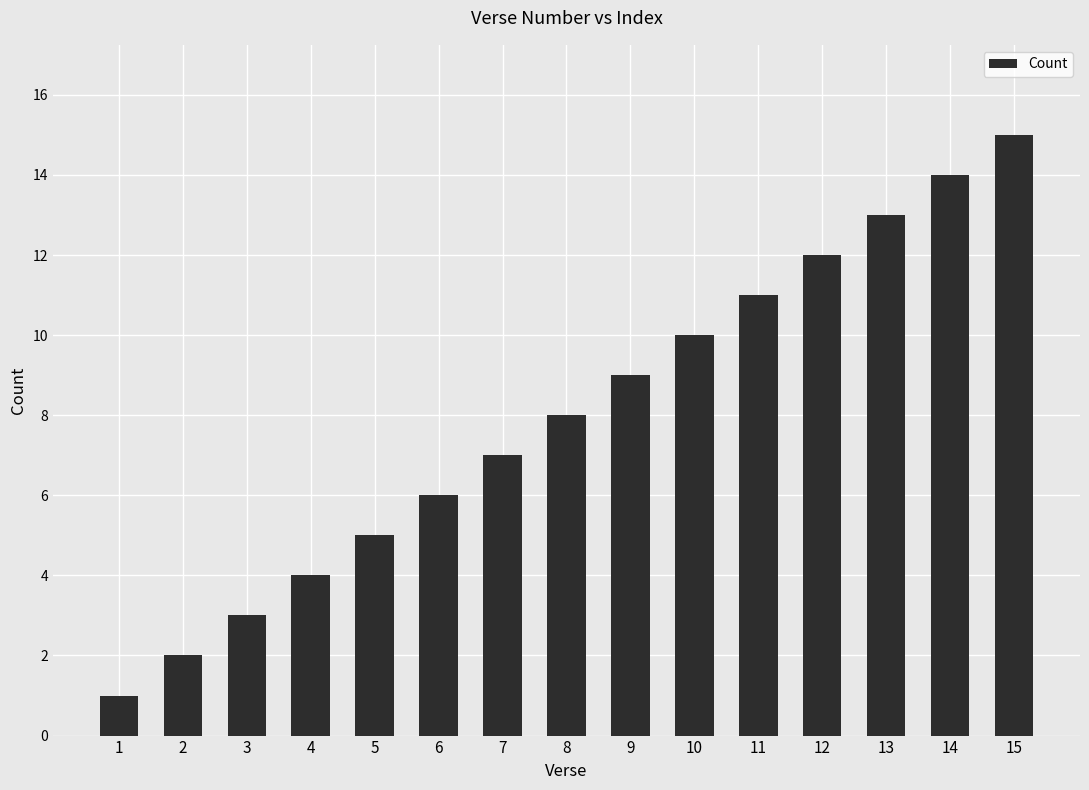

What is the difference between the maximum and minimum values?

14